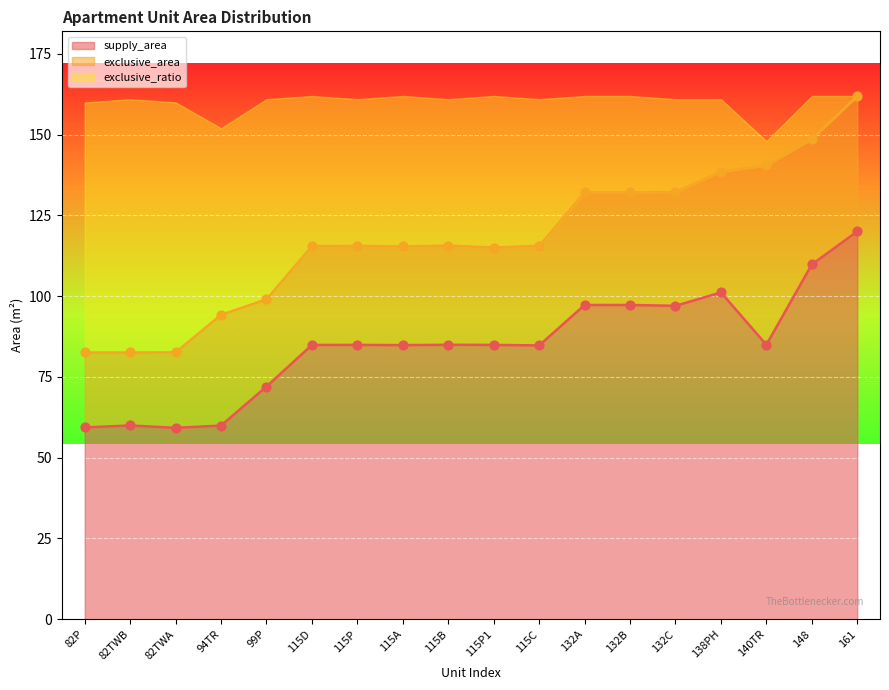

What is the minimum value for supply_area?

59.2